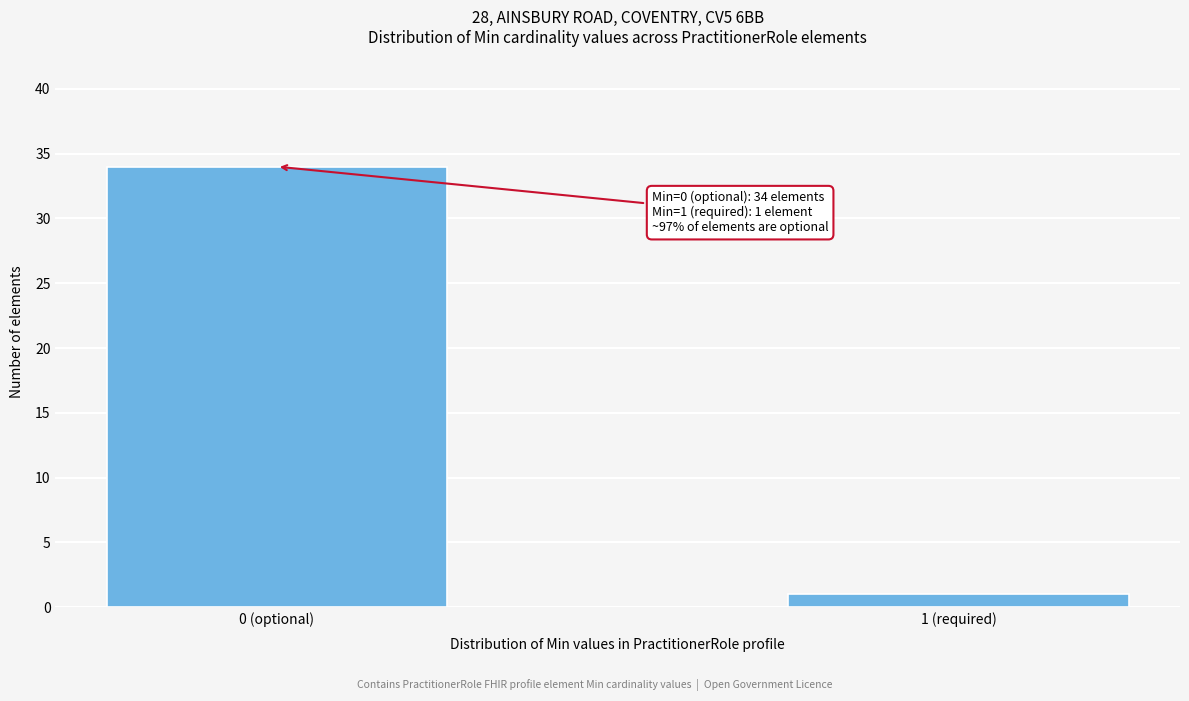

Reading left to right, list all the values displayed in this chart.

34	1